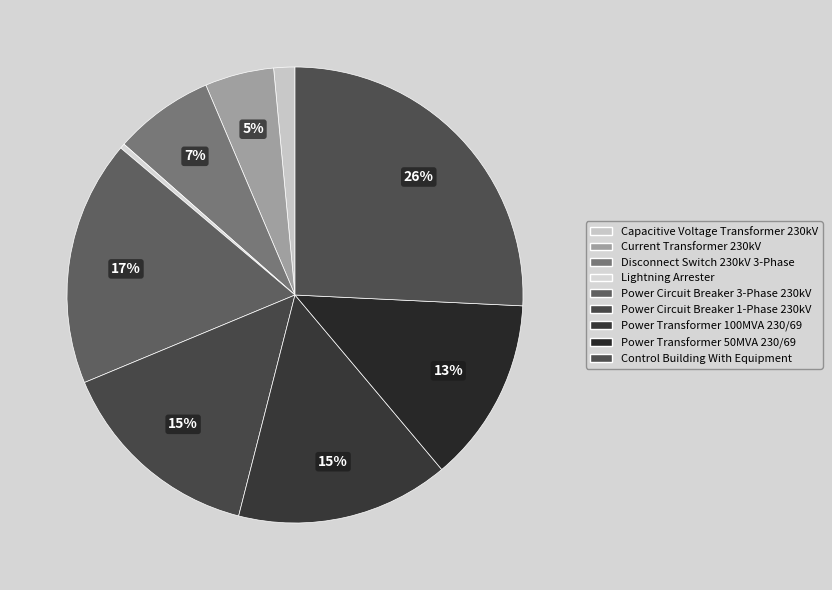

Rank the categories by value from highest to lowest.

Control Building With Equipment, Power Circuit Breaker 3-Phase 230kV, Power Transformer 100MVA 230/69, Power Circuit Breaker 1-Phase 230kV, Power Transformer 50MVA 230/69, Disconnect Switch 230kV 3-Phase, Current Transformer 230kV, Capacitive Voltage Transformer 230kV, Lightning Arrester